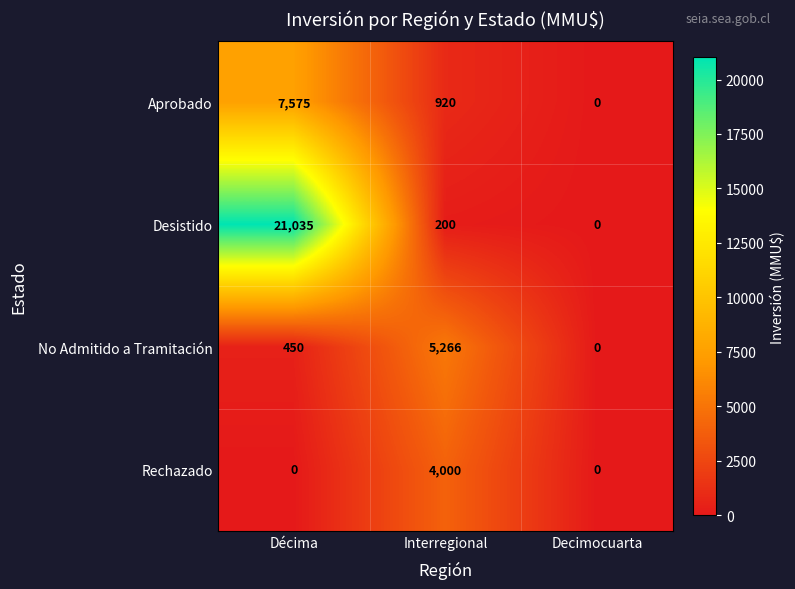

Which category has the highest value across all series?

Décima